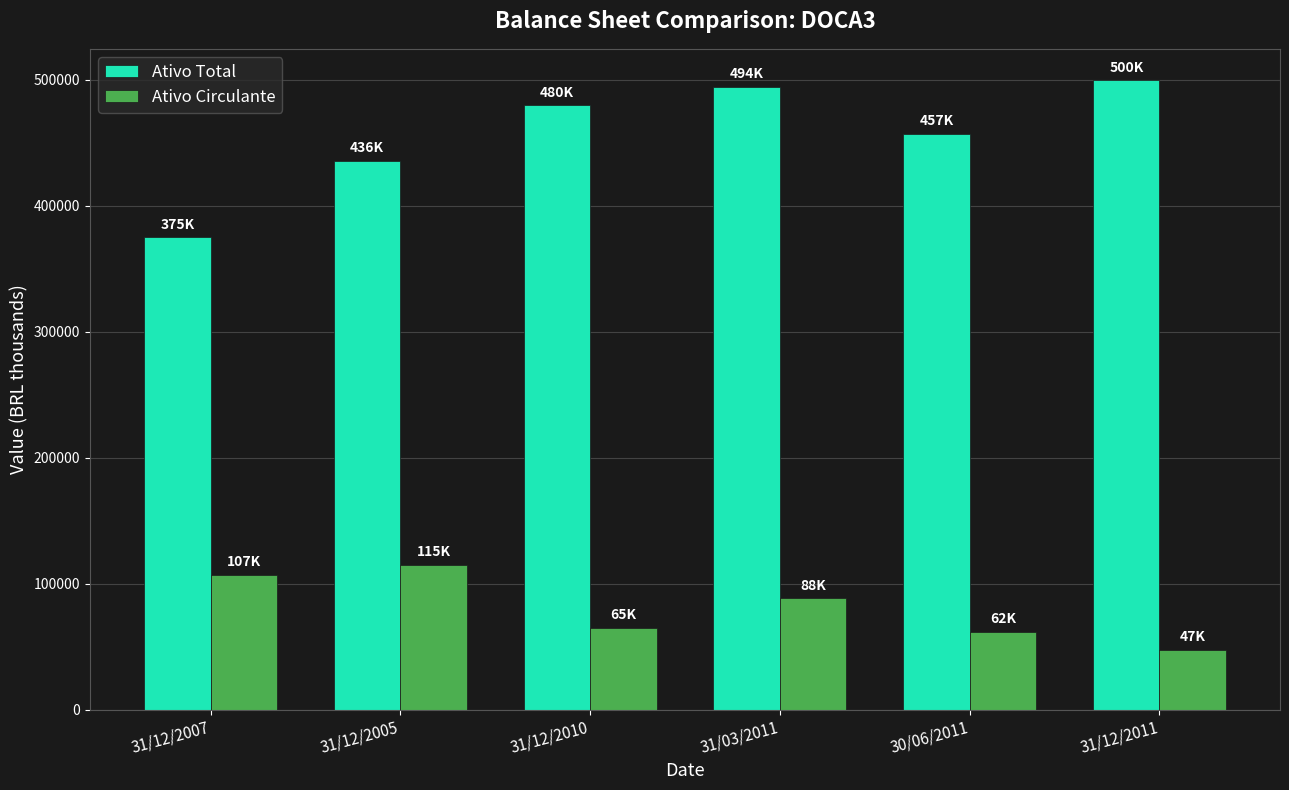

How many values in the Ativo Total series exceed 479889?

3